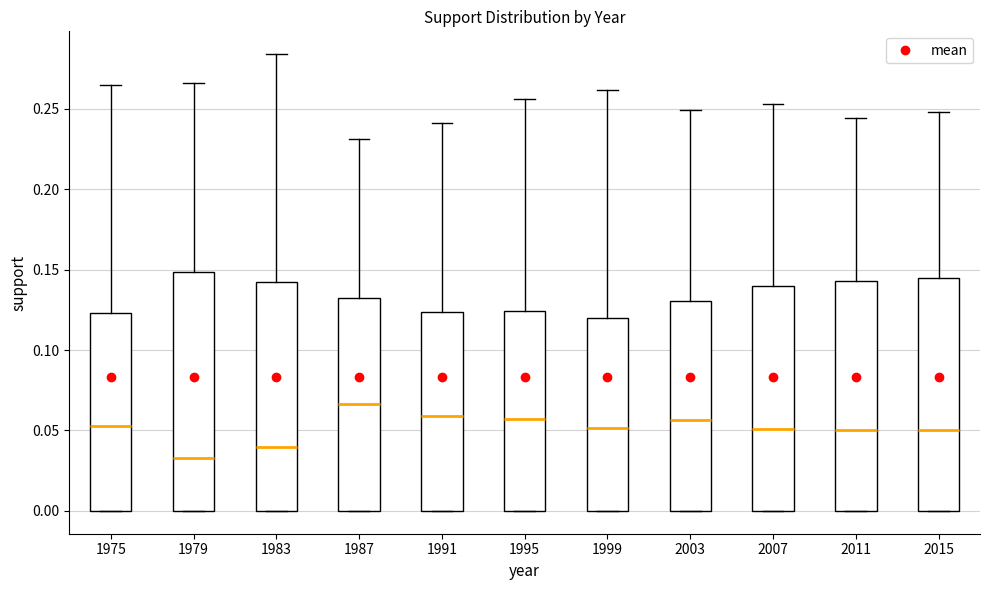

Reading left to right, read every box against the y-axis: the position of its median line, the range the box covers, and the ends of its whiskers. The values are not printed on the chart, so give them approximately, as read against the axis.

1975: median 0.055, box 0.000 to 0.125, whiskers 0.000 to 0.265
1979: median 0.035, box 0.000 to 0.150, whiskers 0.000 to 0.265
1983: median 0.040, box 0.000 to 0.145, whiskers 0.000 to 0.285
1987: median 0.065, box 0.000 to 0.135, whiskers 0.000 to 0.230
1991: median 0.060, box 0.000 to 0.125, whiskers 0.000 to 0.240
1995: median 0.055, box 0.000 to 0.125, whiskers 0.000 to 0.255
1999: median 0.050, box 0.000 to 0.120, whiskers 0.000 to 0.260
2003: median 0.055, box 0.000 to 0.130, whiskers 0.000 to 0.250
2007: median 0.050, box 0.000 to 0.140, whiskers 0.000 to 0.255
2011: median 0.050, box 0.000 to 0.145, whiskers 0.000 to 0.245
2015: median 0.050, box 0.000 to 0.145, whiskers 0.000 to 0.250